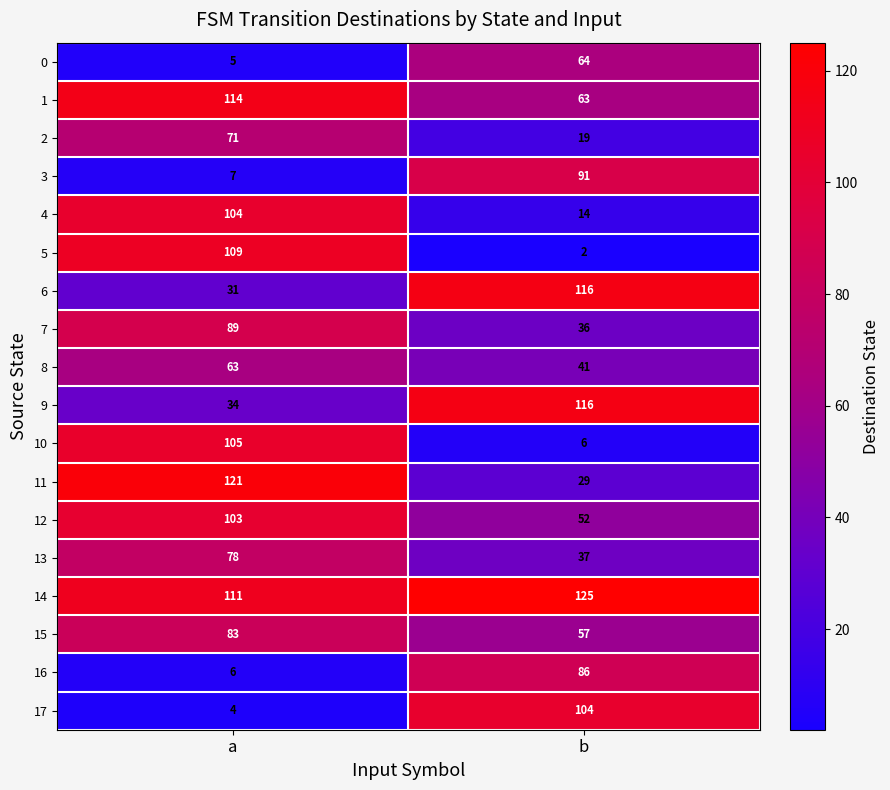

How many data points in 10 are less than 105?

1